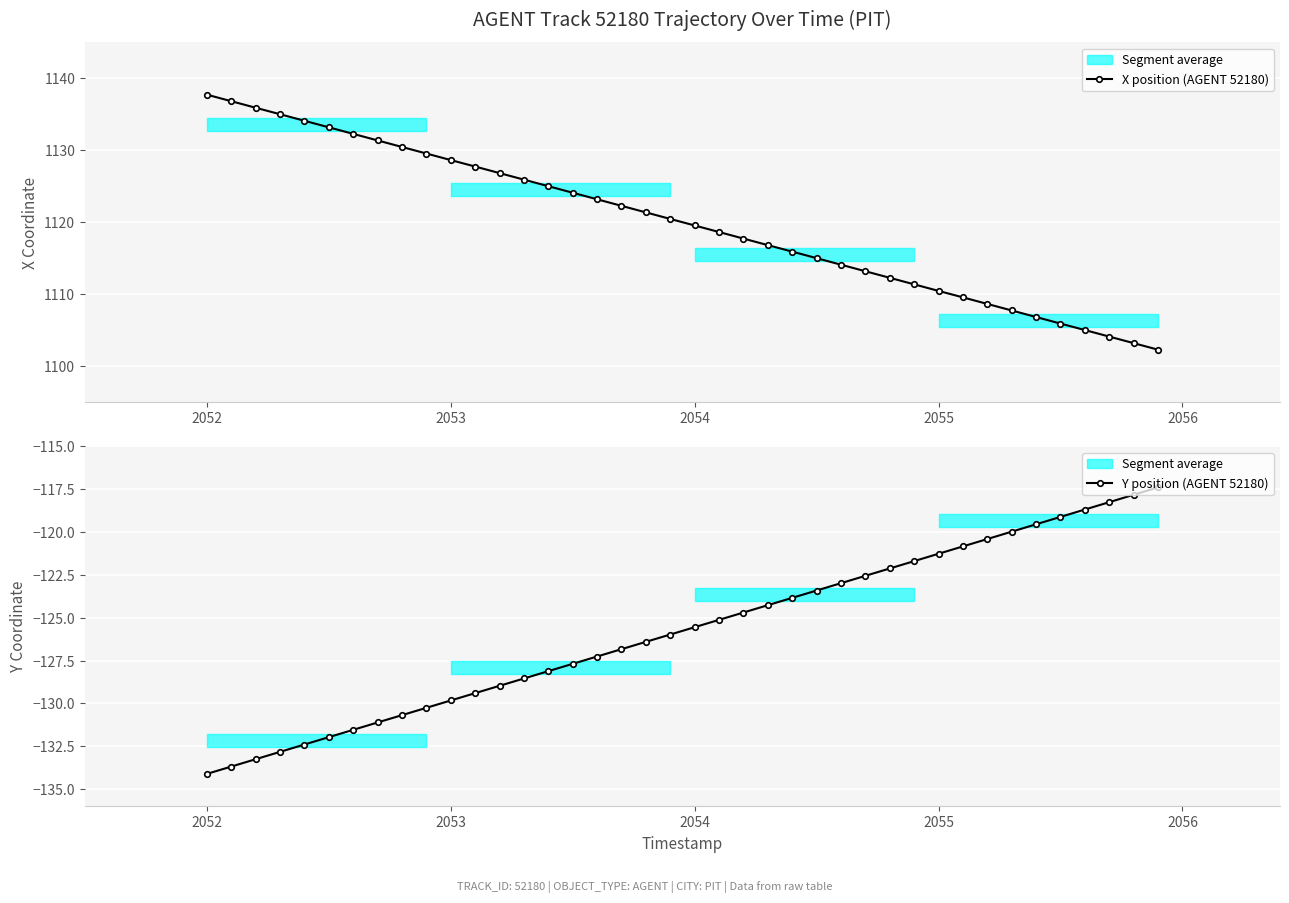

Count the number of data series in this chart.

2